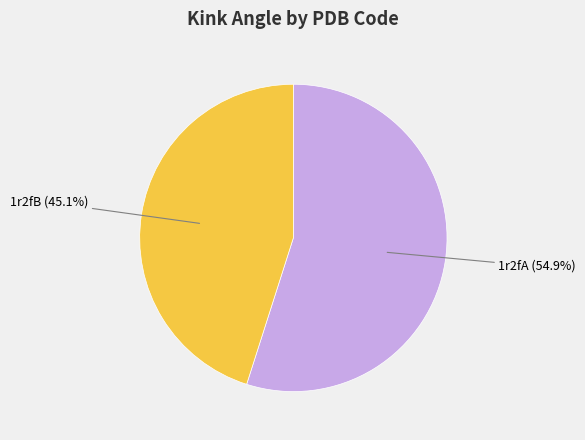

What percentage is the 1r2fB slice, to the nearest percent?

45%